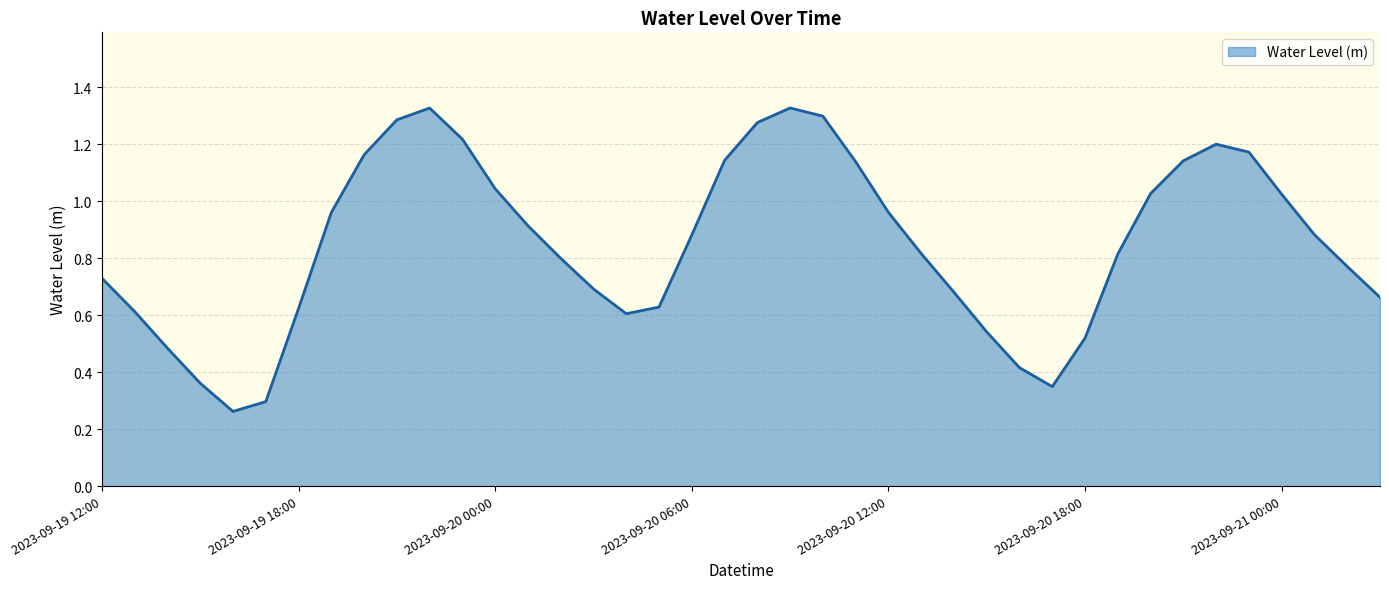

What is the smallest value displayed?

0.3